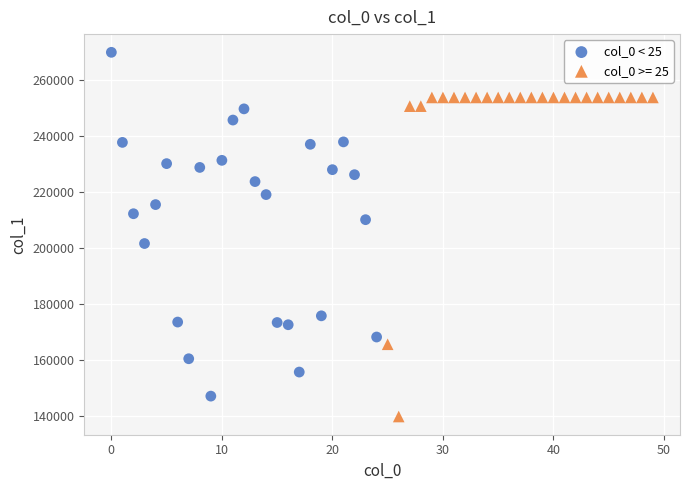

Which series reaches the minimum Y coordinate?

col_0 >= 25